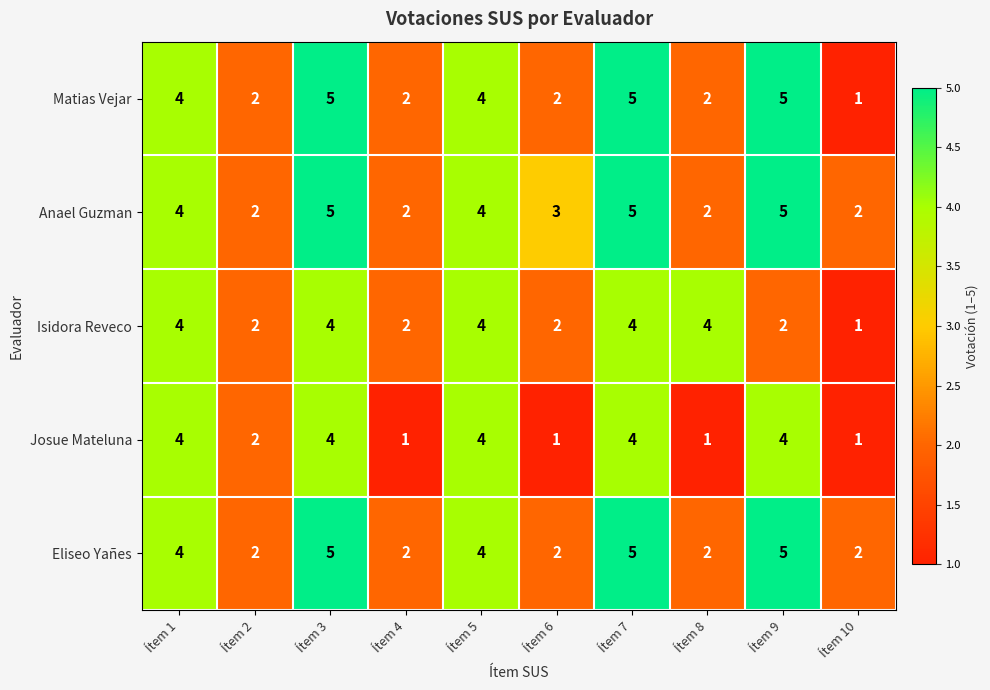

What is the greatest value displayed?

5